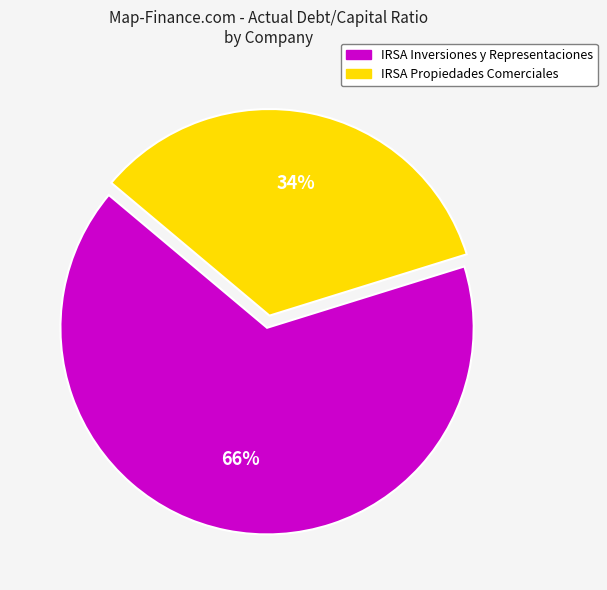

Is there any slice that represents more than half of the pie?

Yes